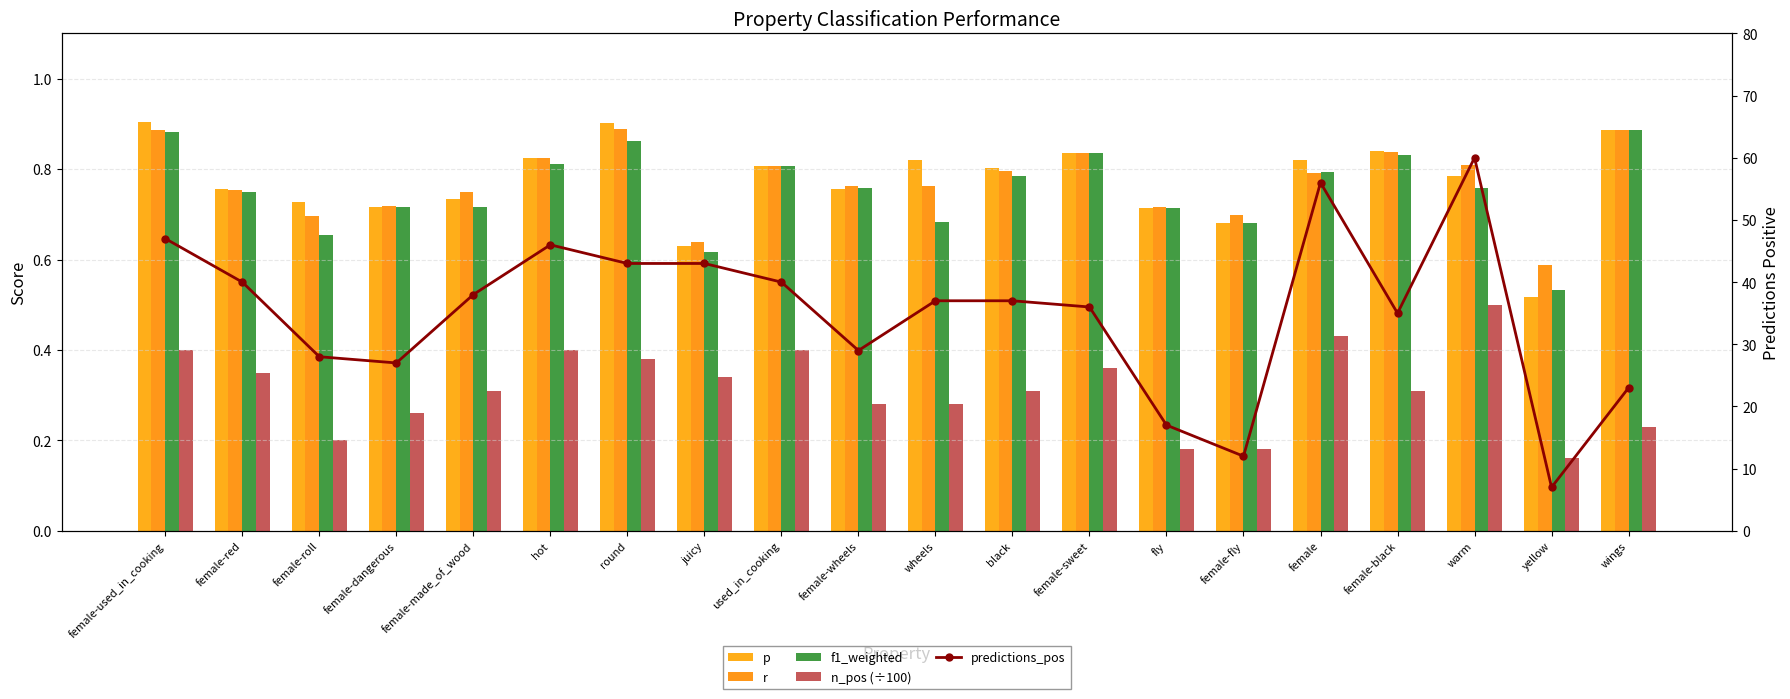

What is the difference between the maximum and minimum values in the r series?

0.3